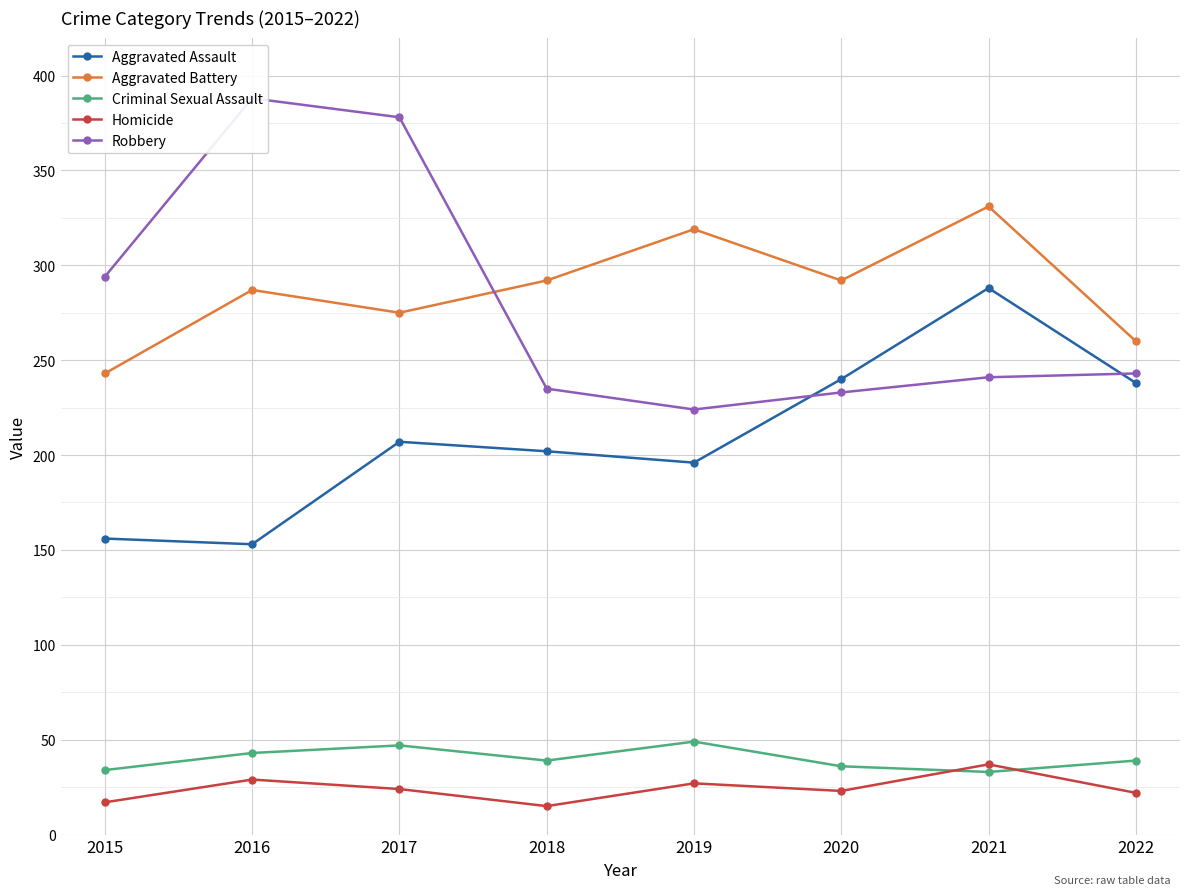

Between 2016 and 2021, which is larger?

2021